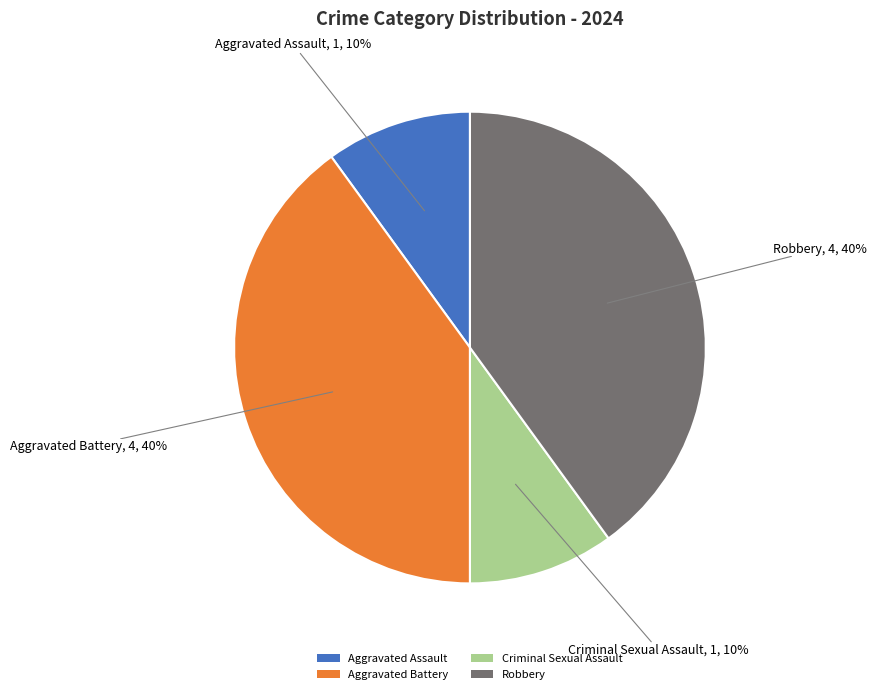

True or false: Criminal Sexual Assault accounts for 21% of the total.

False